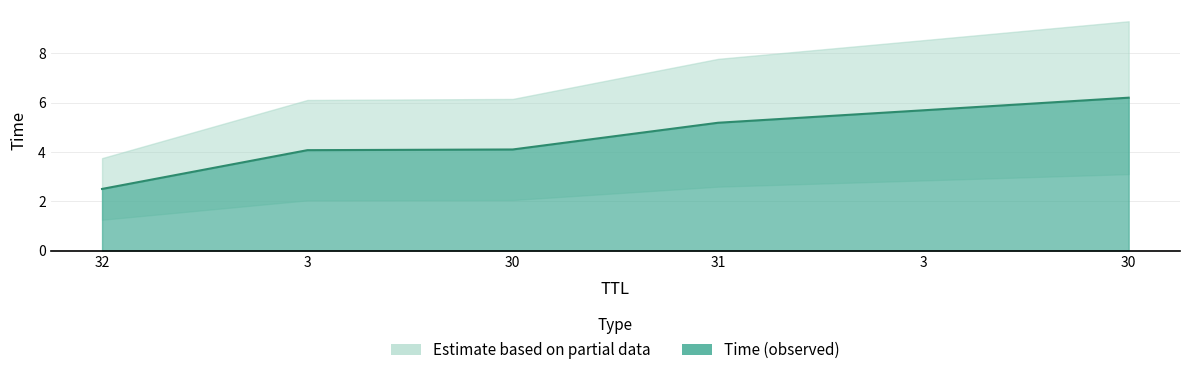

Reading left to right, what are all the values shown in this chart?

2.5	4.1	4.1	5.2	5.7	6.2